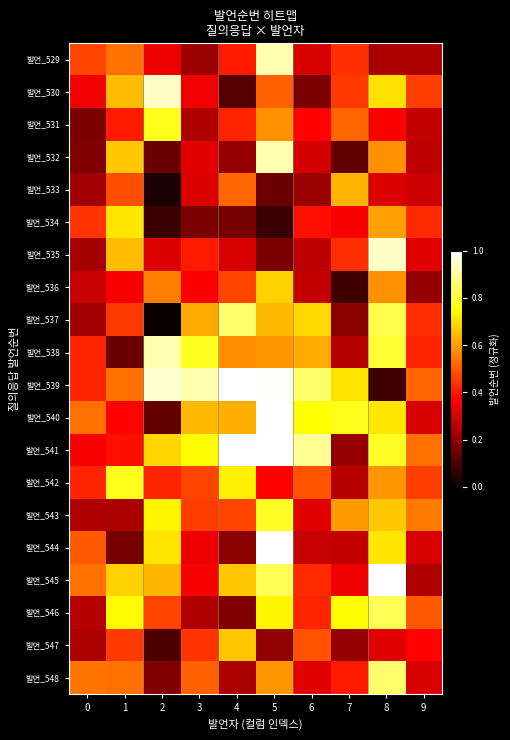

Which has a higher value, 3 or 7?

7